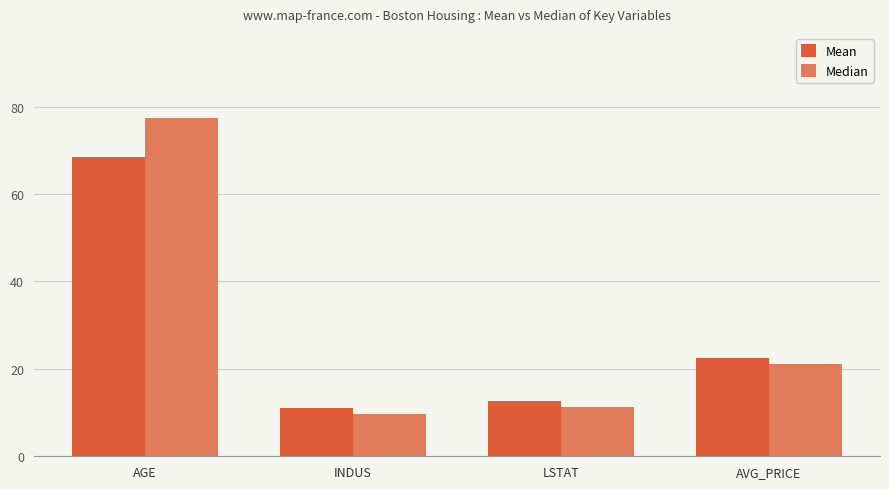

Reading left to right, what are all the values shown in this chart?

Mean: 68.6	11.1	12.7	22.5
Median: 77.5	9.7	11.4	21.2